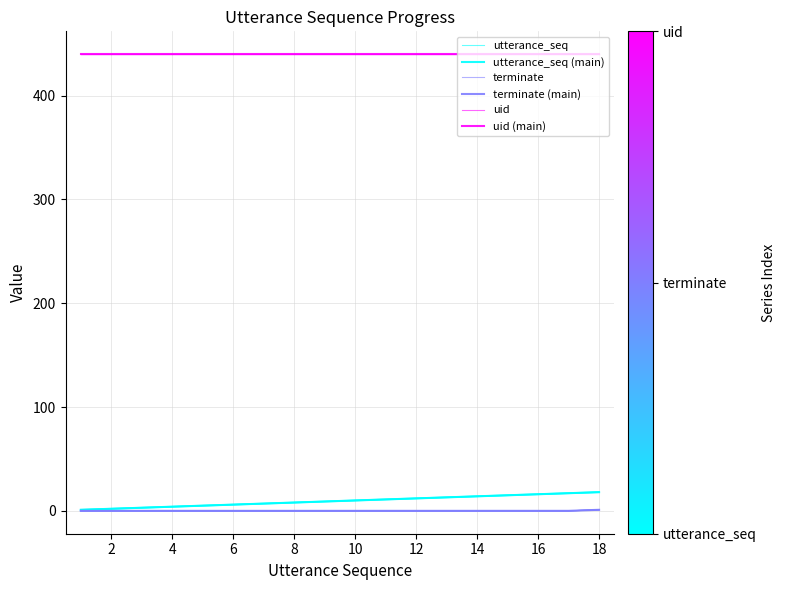

Which has a higher value, 11 or 17?

17